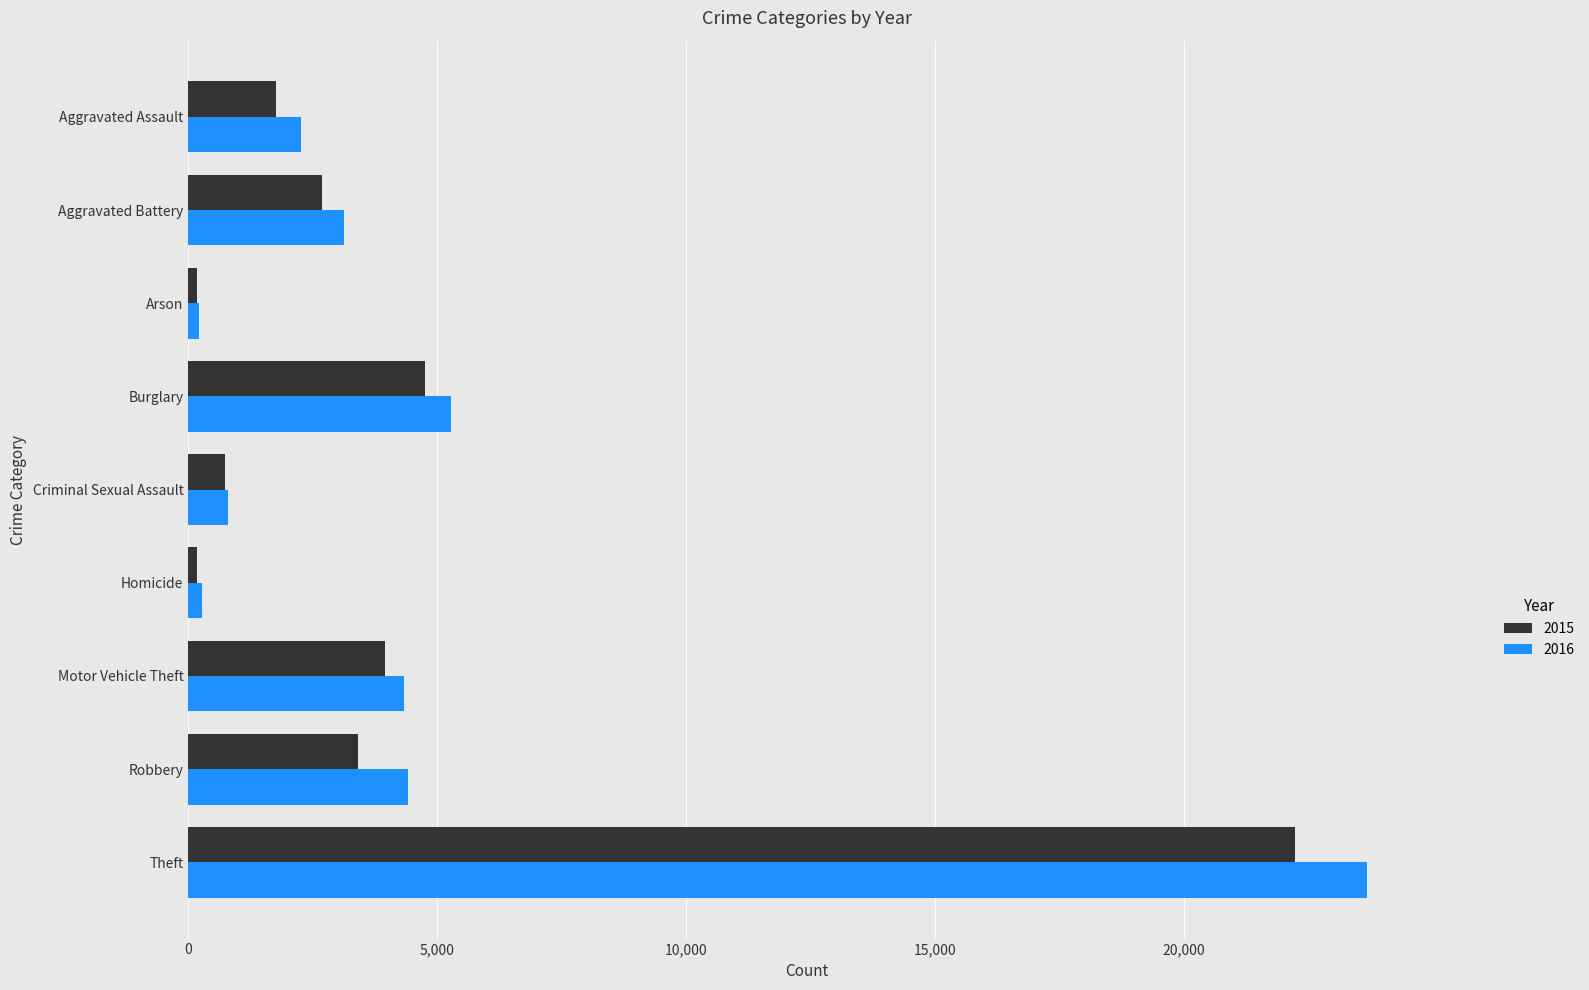

What is the greatest value displayed?

23667